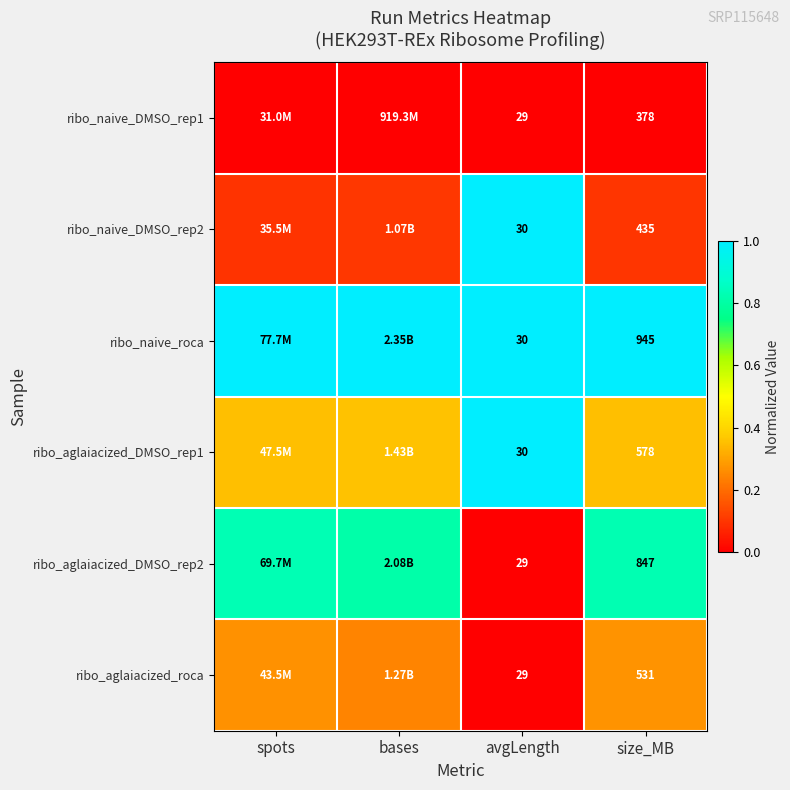

Between avgLength and size_MB, which series saw the biggest shift?

ribo_naive_roca